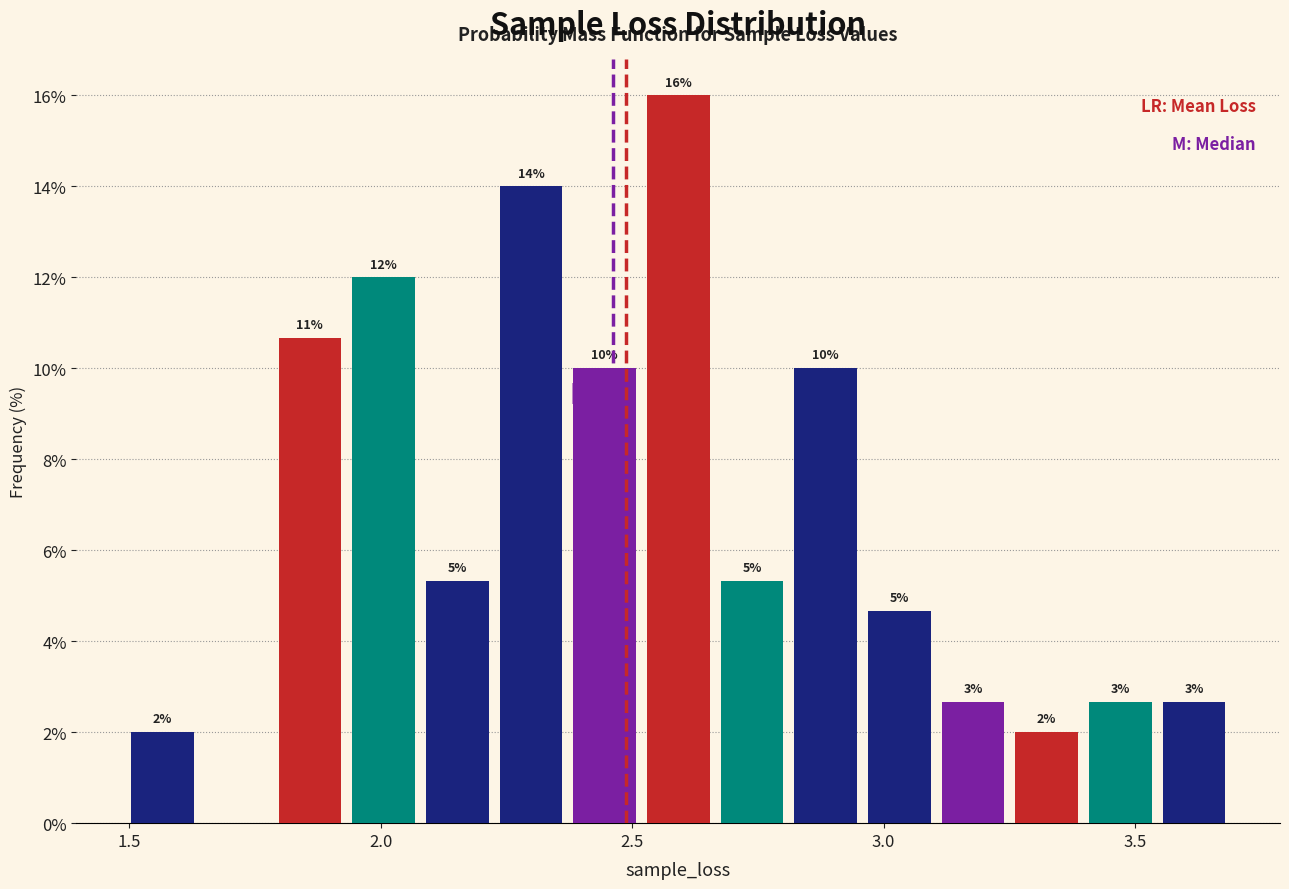

Around what value on the x-axis is the tallest bar? Give the approximate position of its centre, as read against the axis.

2.60